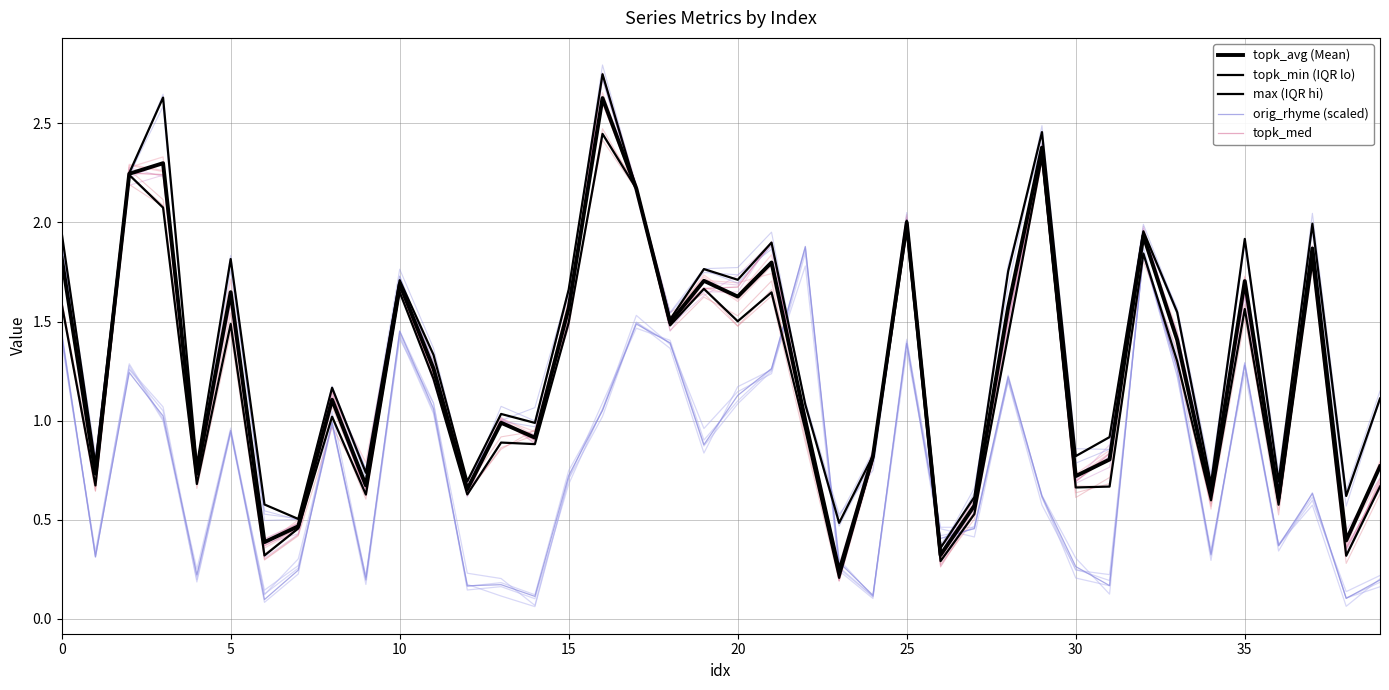

What value does the topk_min (IQR lo) series have at 30?

0.7